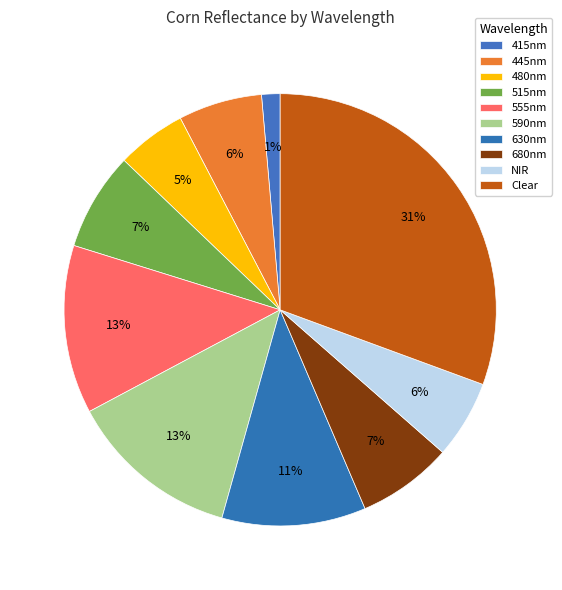

To the nearest percent, what portion does 590nm represent?

13%